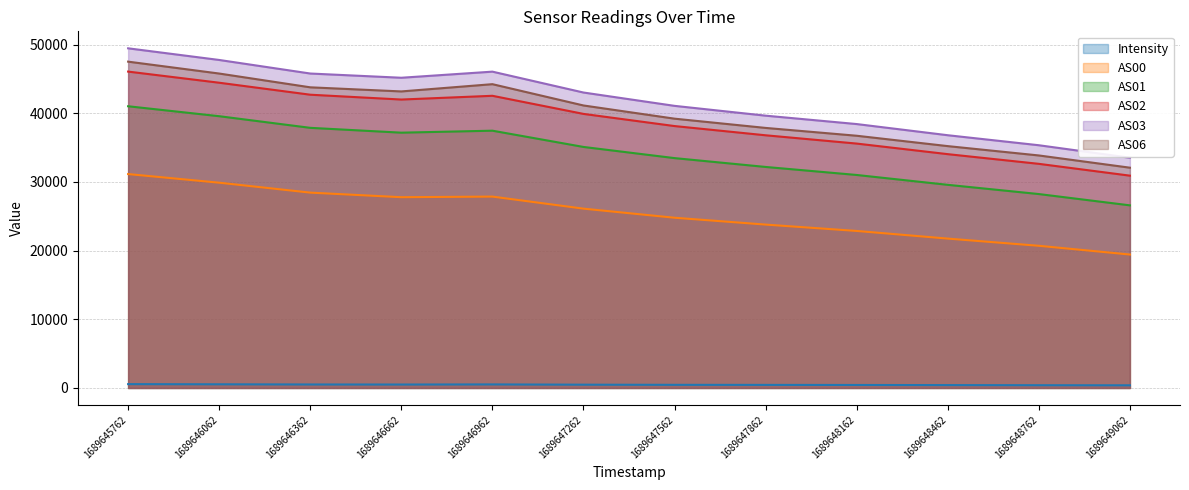

How many lines are shown in the chart?

6